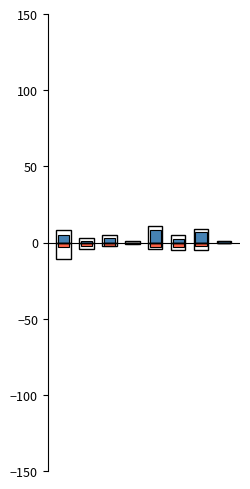

What is the value of the outline_pos bar at the 4th from the left?

1